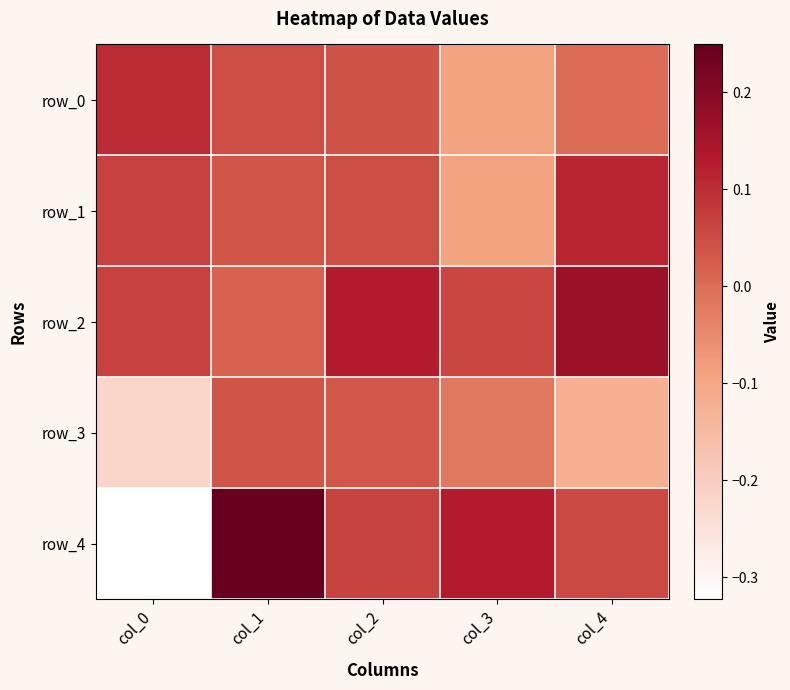

Reading left to right, extract all data points from this chart.

row_0: 0.1	0.0	0.0	-0.1	0.0
row_1: 0.1	0.0	0.0	-0.1	0.1
row_2: 0.1	0.0	0.1	0.1	0.2
row_3: -0.2	0.0	0.0	-0.0	-0.1
row_4: -0.3	0.2	0.1	0.1	0.1